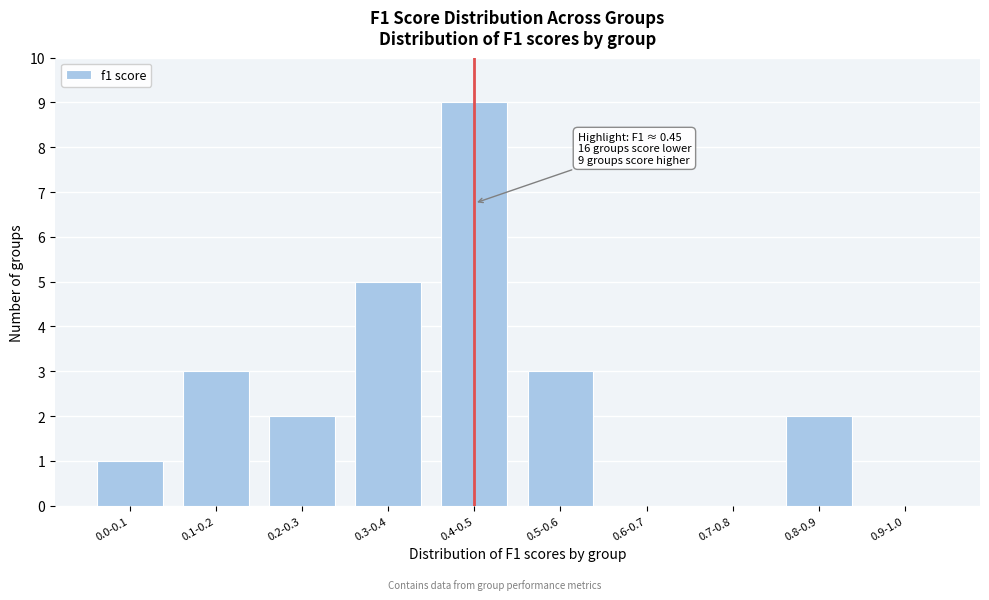

Reading right to left, list all the values displayed in this chart.

0.9-1.0=0	0.8-0.9=2	0.7-0.8=0	0.6-0.7=0	0.5-0.6=3	0.4-0.5=9	0.3-0.4=5	0.2-0.3=2	0.1-0.2=3	0.0-0.1=1